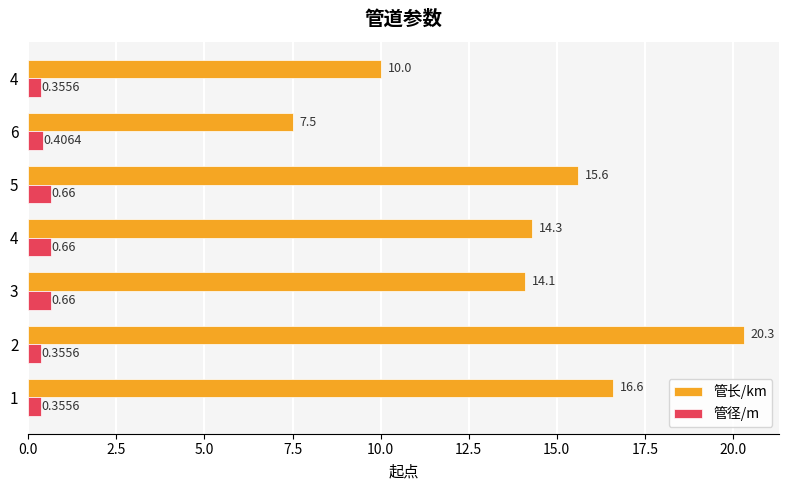

What are all the series names shown in the legend?

管长/km, 管径/m